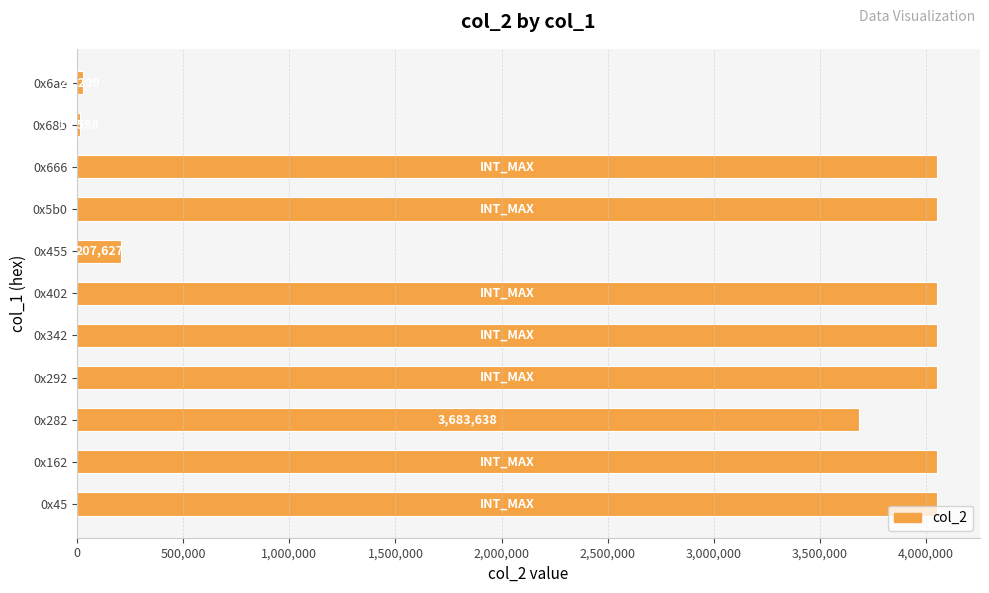

Is it true that the value at 0x402 is 2669776.4?

False